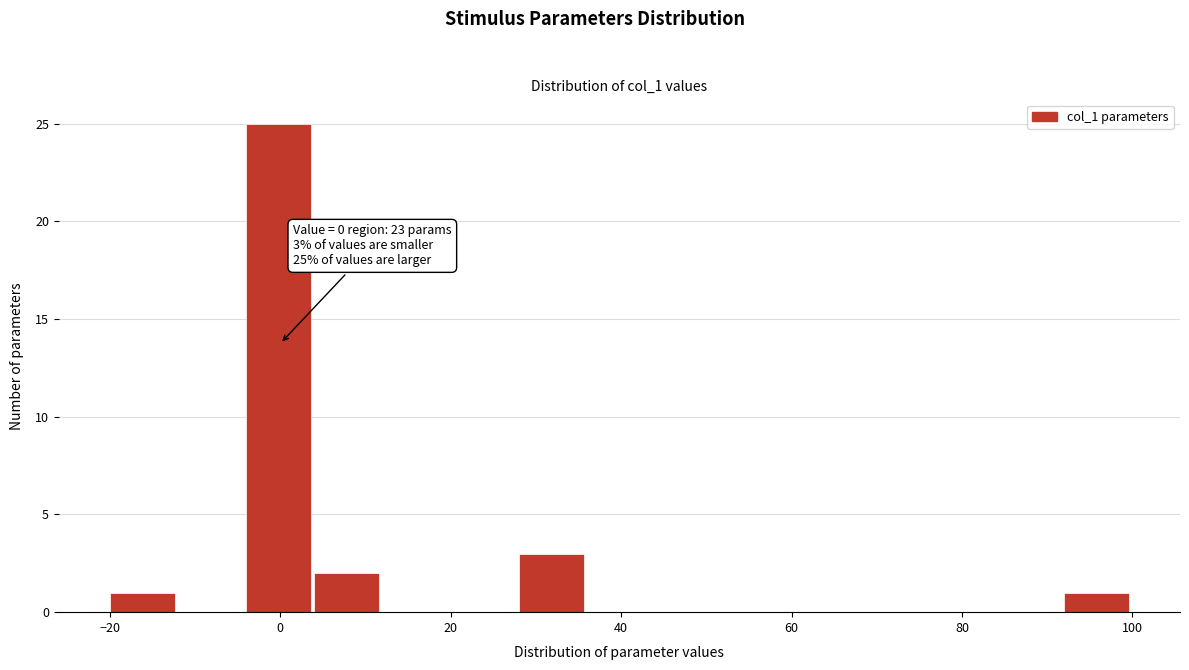

Which range on the x-axis has the tallest bar?

-4 to 4